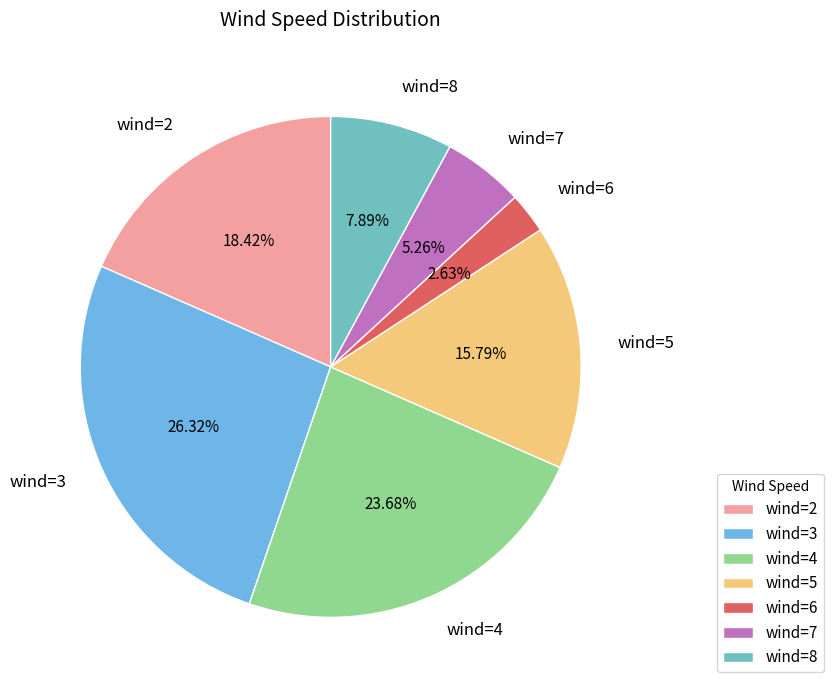

How many segments does this pie chart have?

7